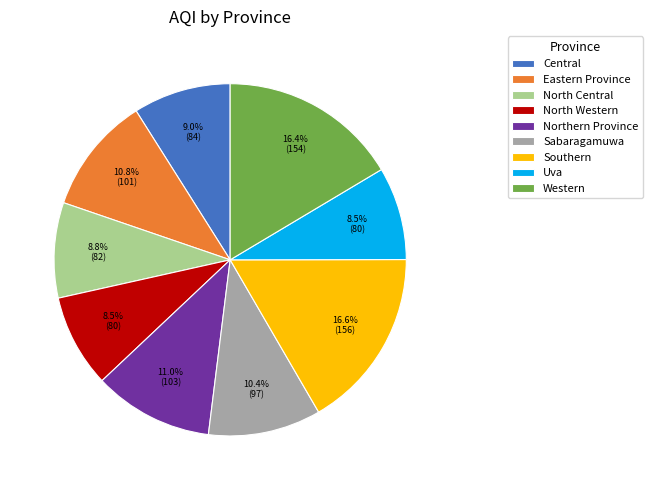

The North Western slice represents 23% of the pie. True or false?

False